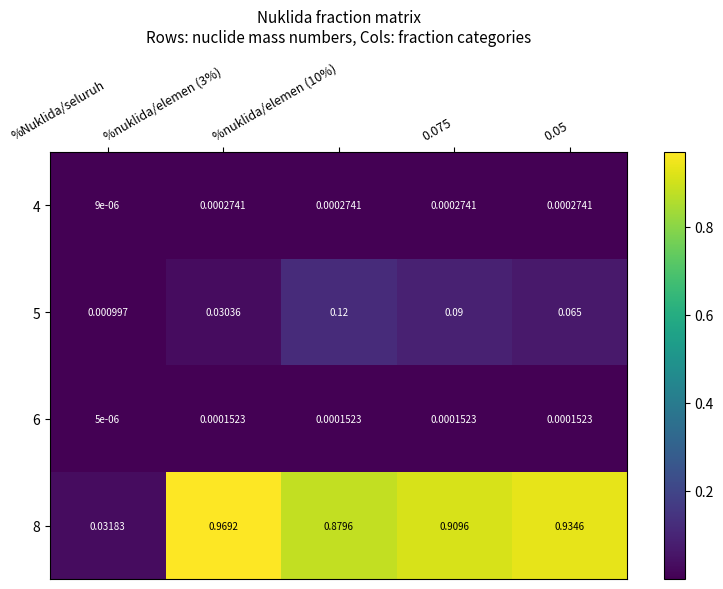

Which category has the lowest value in the 4 series?

%Nuklida/seluruh